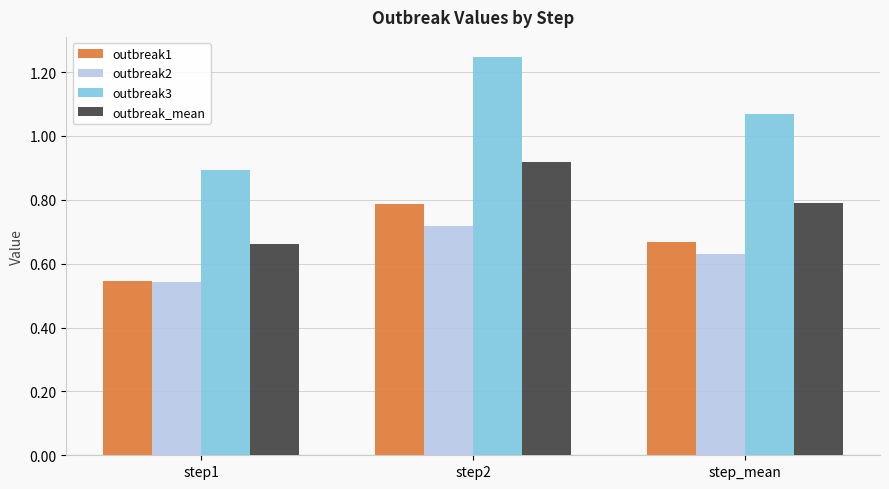

Count the outbreak1 values in the range 0 to 1.

3